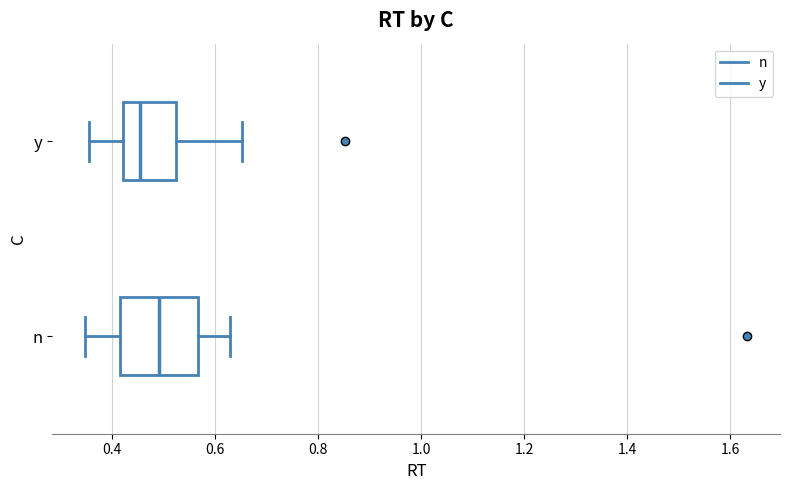

Which box's median line is the furthest to the right?

n